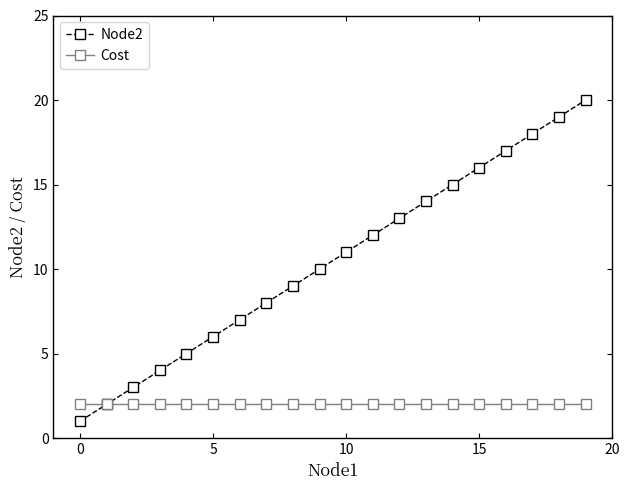

Rank the series by their maximum value, from lowest to highest.

Cost, Node2